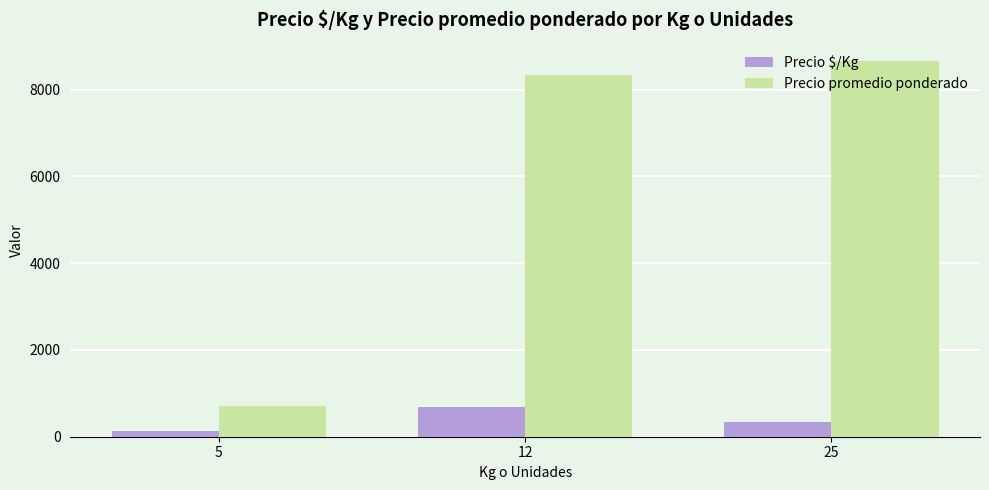

What is the total value across all series at 12?

9022